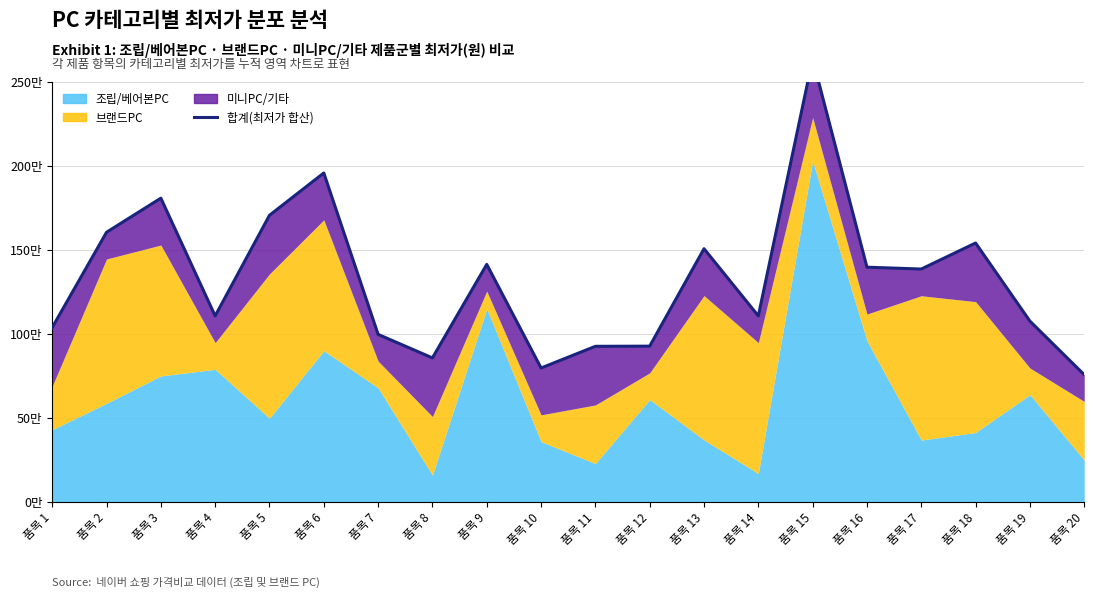

Reading left to right, extract all data points from this chart.

품목 1=1038000	품목 2=1605000	품목 3=1807900	품목 4=1107000	품목 5=1706000	품목 6=1957900	품목 7=997000	품목 8=857000	품목 9=1413800	품목 10=797000	품목 11=926000	품목 12=927000	품목 13=1507000	품목 14=1107000	품목 15=2637000	품목 16=1397000	품목 17=1386000	품목 18=1541000	품목 19=1076000	품목 20=757000